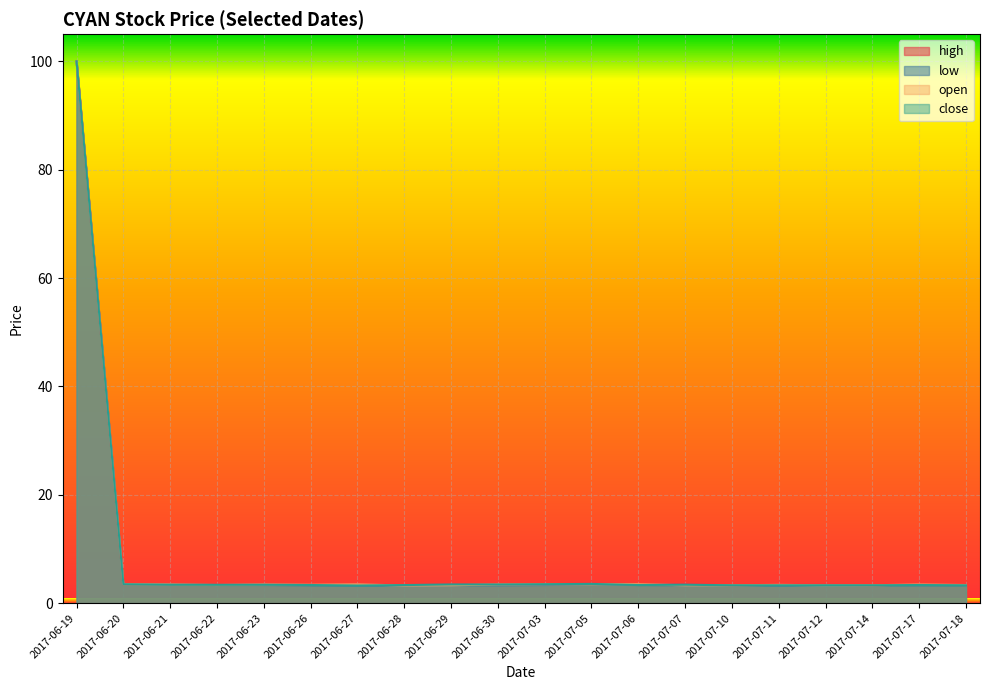

What is the difference between the maximum and second lowest values in the low series?

96.7